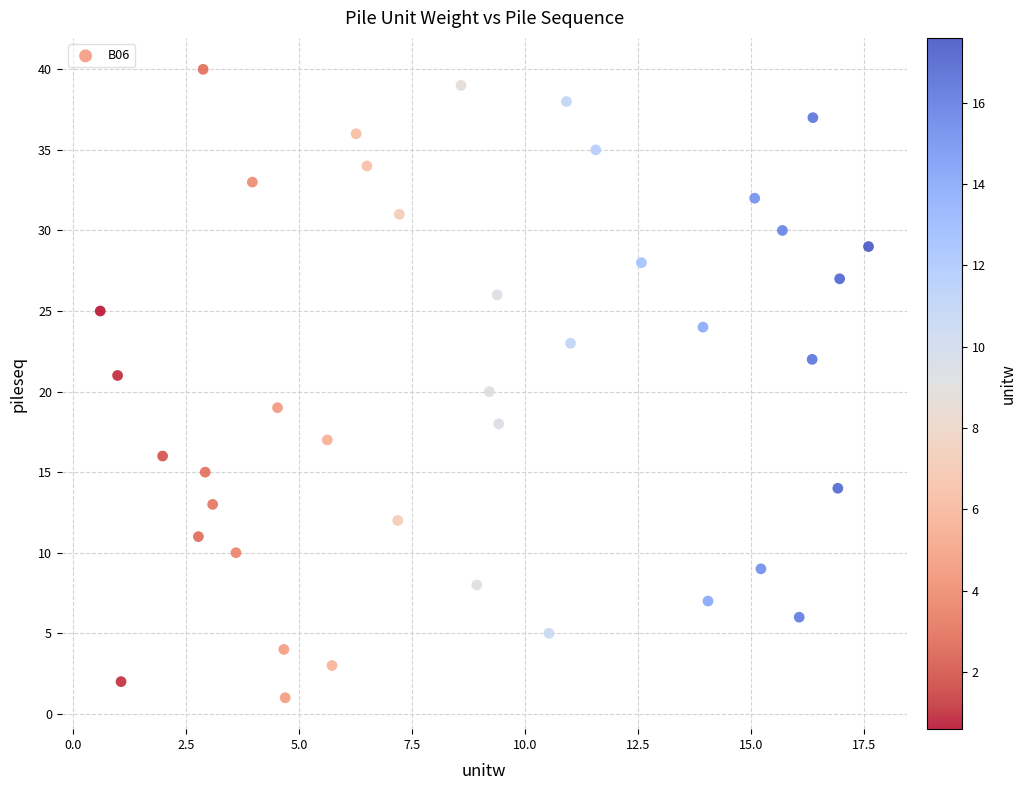

What is the range of Y values (max minus min)?

39